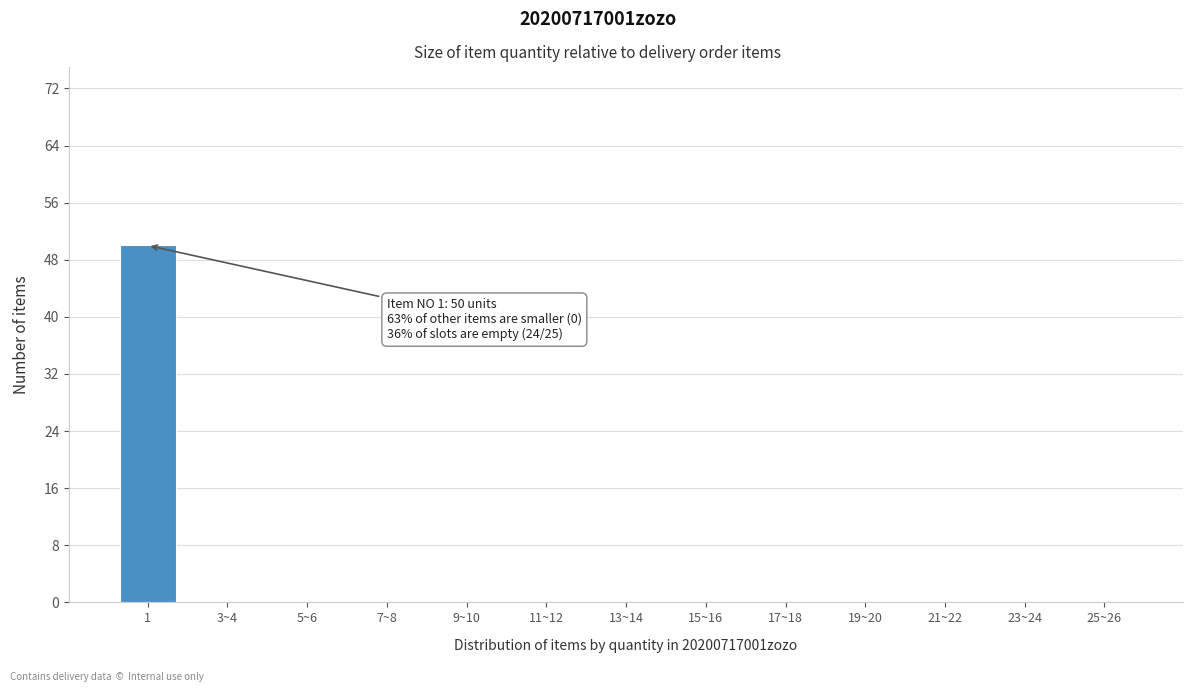

Reading left to right, what are all the values shown in this chart?

1=50	3~4=0	5~6=0	7~8=0	9~10=0	11~12=0	13~14=0	15~16=0	17~18=0	19~20=0	21~22=0	23~24=0	25~26=0